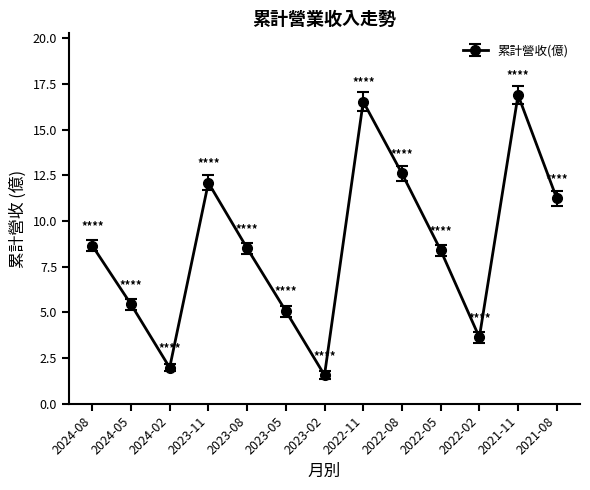

Does the chart have visible grid lines?

No